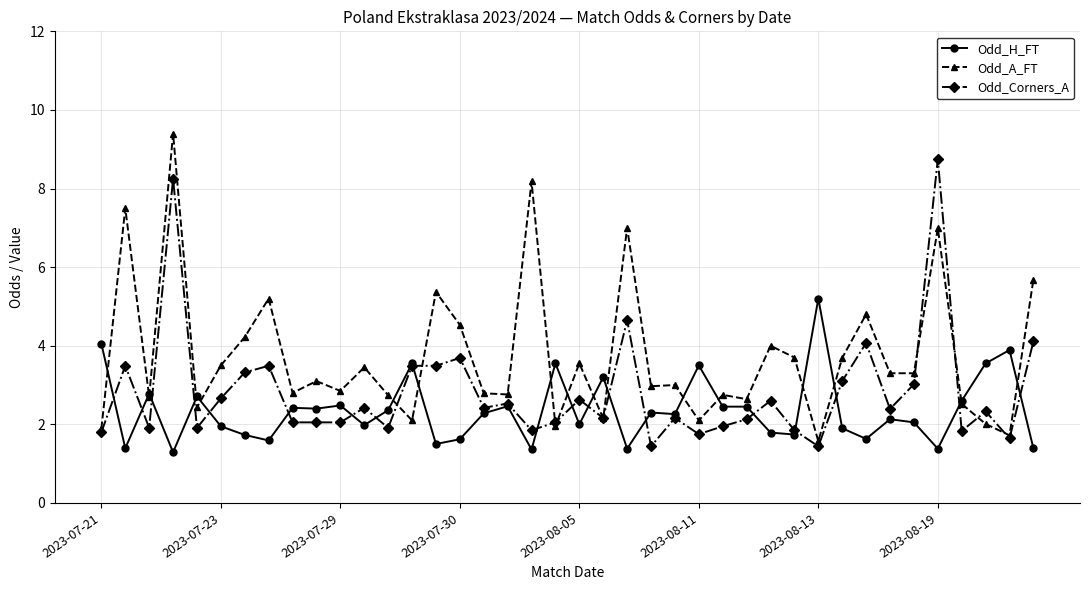

What is the highest value of the Odd_A_FT series?

9.4